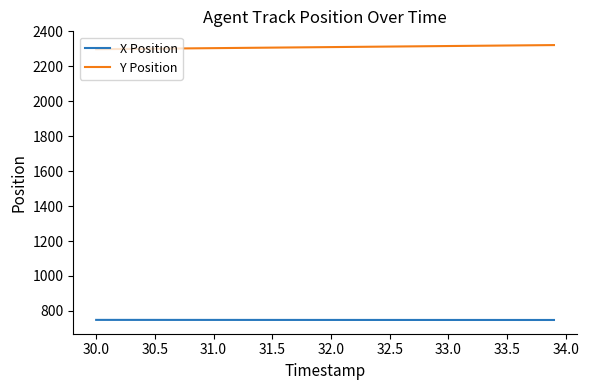

Which series has the largest total across all categories?

Y Position